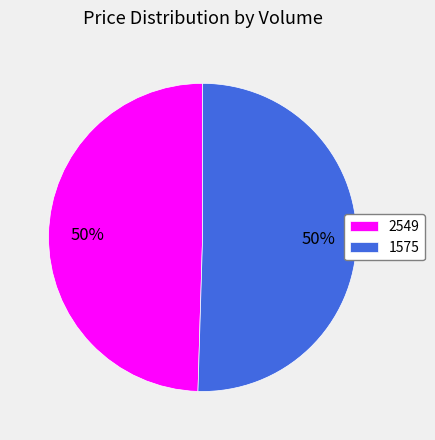

Count the number of slices in the pie.

2